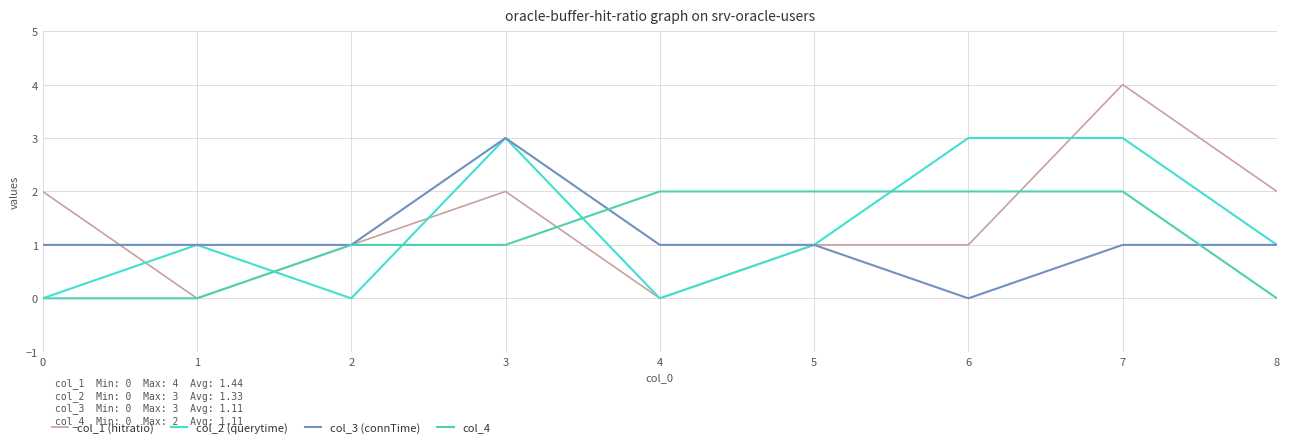

Reading left to right, list all the values displayed in this chart.

col_1 (hitratio): 2	0	1	2	0	1	1	4	2
col_2 (querytime): 0	1	0	3	0	1	3	3	1
col_3 (connTime): 1	1	1	3	1	1	0	1	1
col_4: 0	0	1	1	2	2	2	2	0